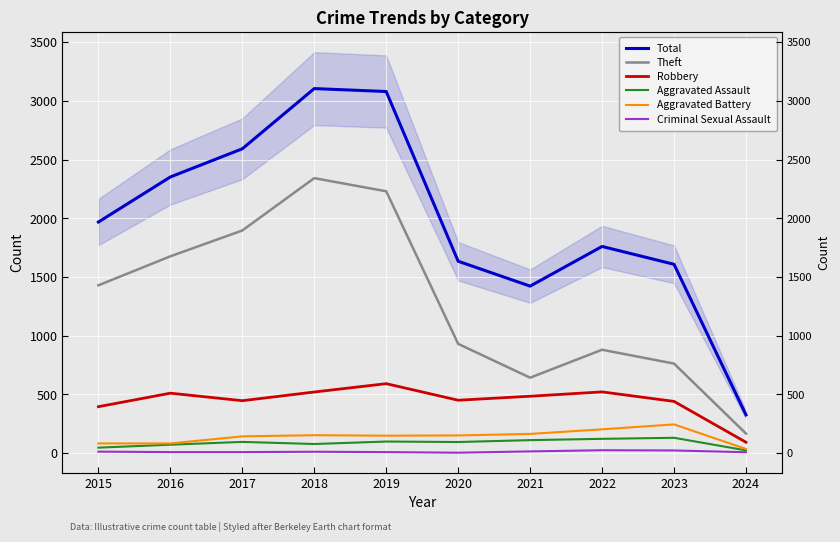

Does the chart display data point markers on the line(s)?

No